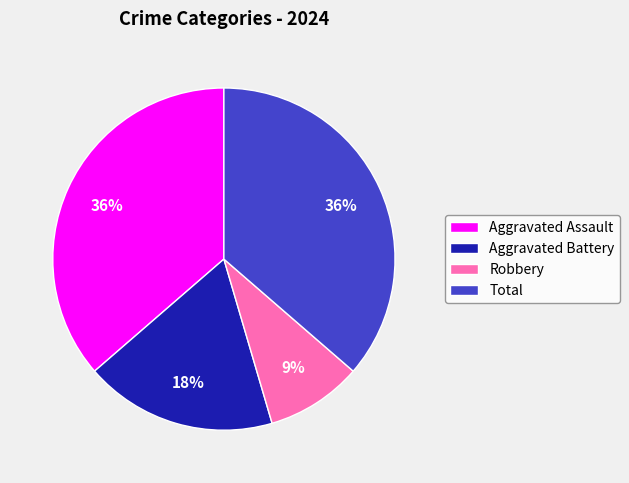

Approximately how many times larger is the value at Total compared to Aggravated Assault?

1.0